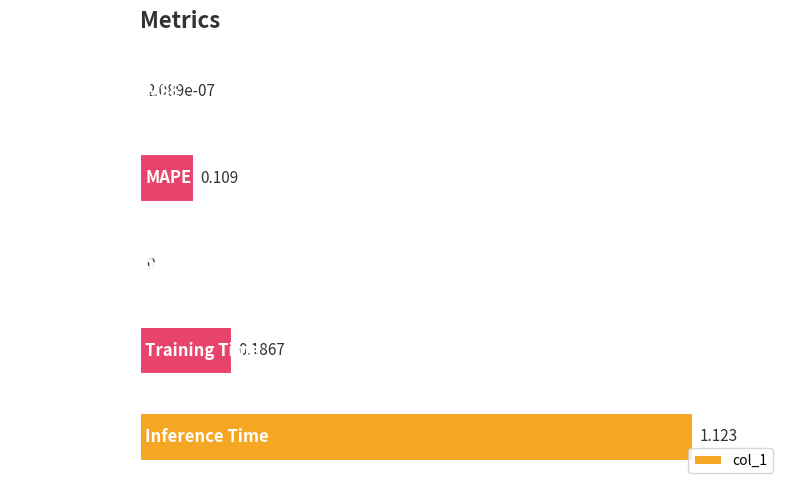

Are the bars horizontal?

Yes